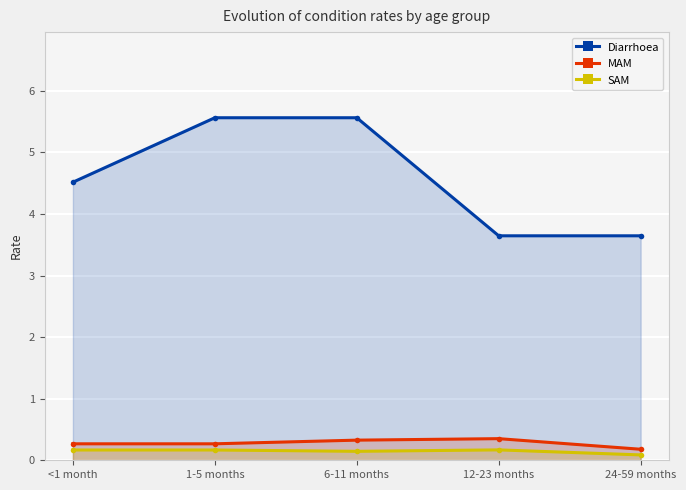

Reading right to left, what are all the values shown in this chart?

Diarrhoea: 24-59 months=3.6	12-23 months=3.6	6-11 months=5.6	1-5 months=5.6	<1 month=4.5
MAM: 24-59 months=0.2	12-23 months=0.4	6-11 months=0.3	1-5 months=0.3	<1 month=0.3
SAM: 24-59 months=0.1	12-23 months=0.2	6-11 months=0.1	1-5 months=0.2	<1 month=0.2